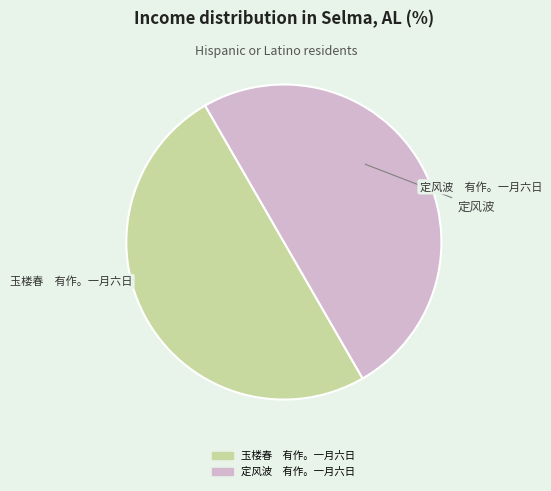

What is the ratio of the value at 定风波 有作。一月六日 to the value at 玉楼春 有作。一月六日?

1.0